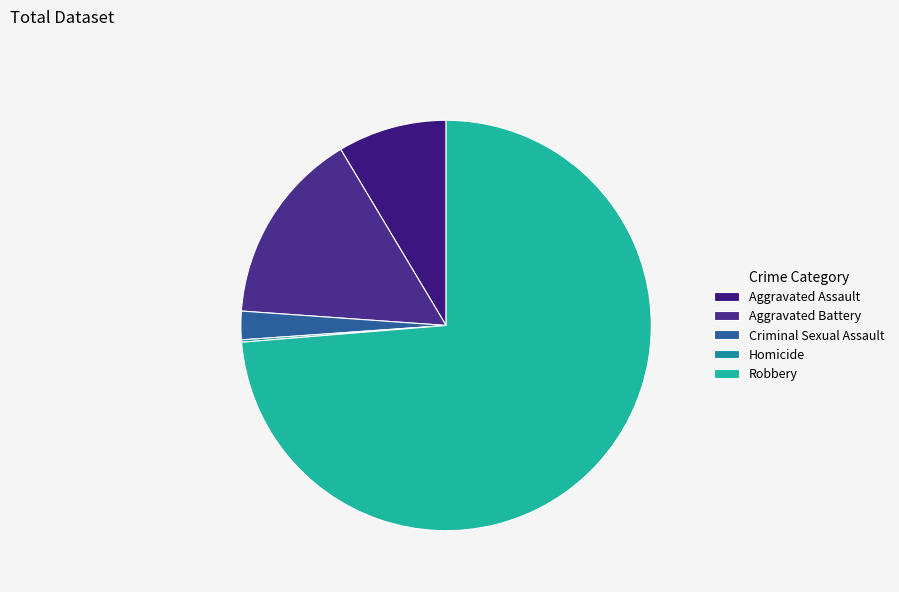

Is it true that Criminal Sexual Assault is 17% of the pie?

False